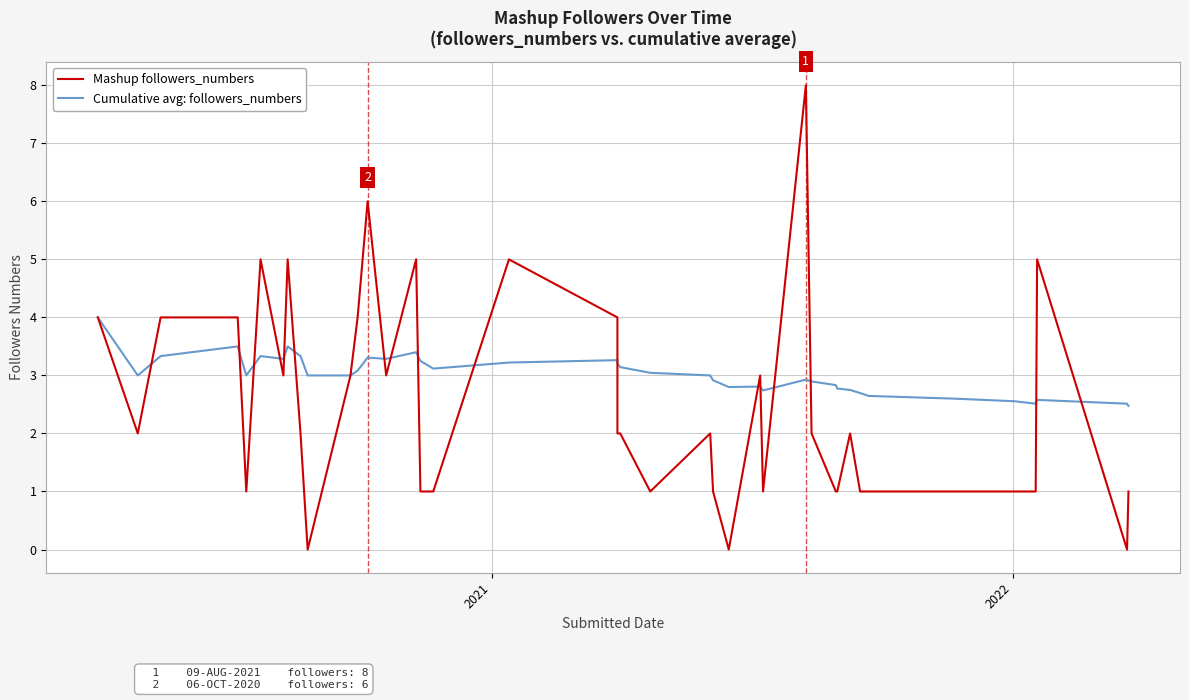

Is the value of Cumulative avg: followers_numbers at 5 greater than the value of Mashup followers_numbers at 18?

No